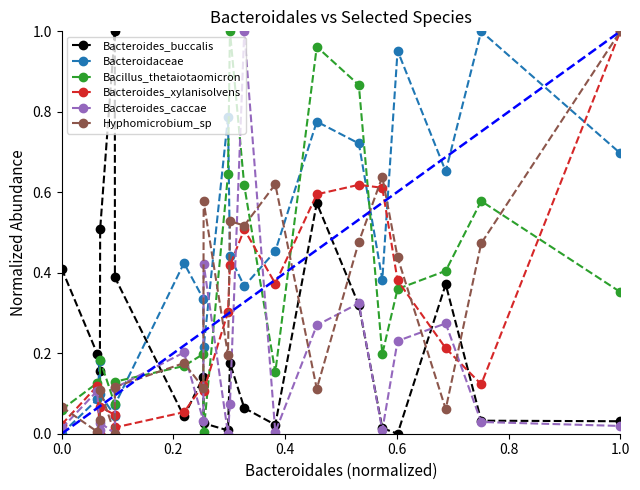

True or false: Bacteroides_xylanisolvens has more than 0 interior local peaks.

True